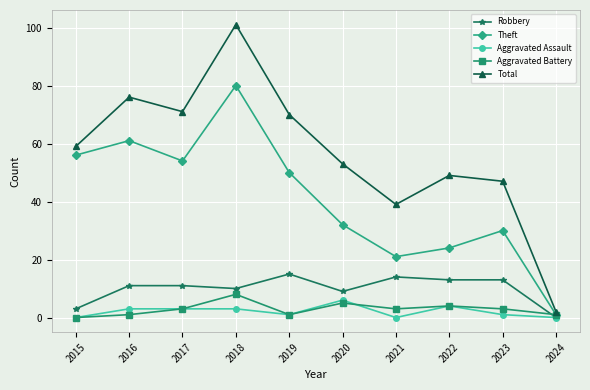

What is the average value of the Aggravated Battery series?

3